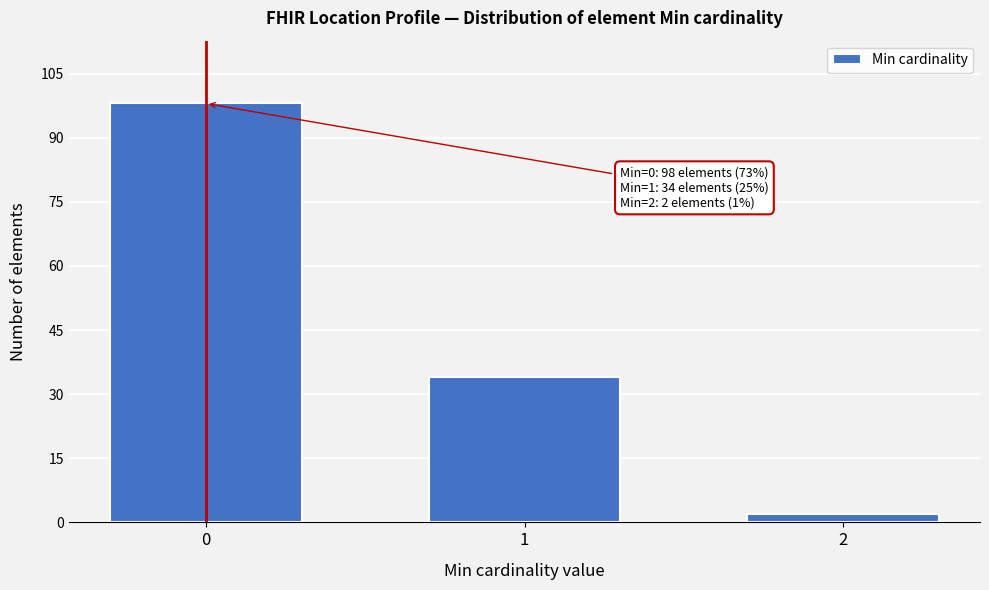

Reading left to right, extract all data points from this chart.

98	34	2